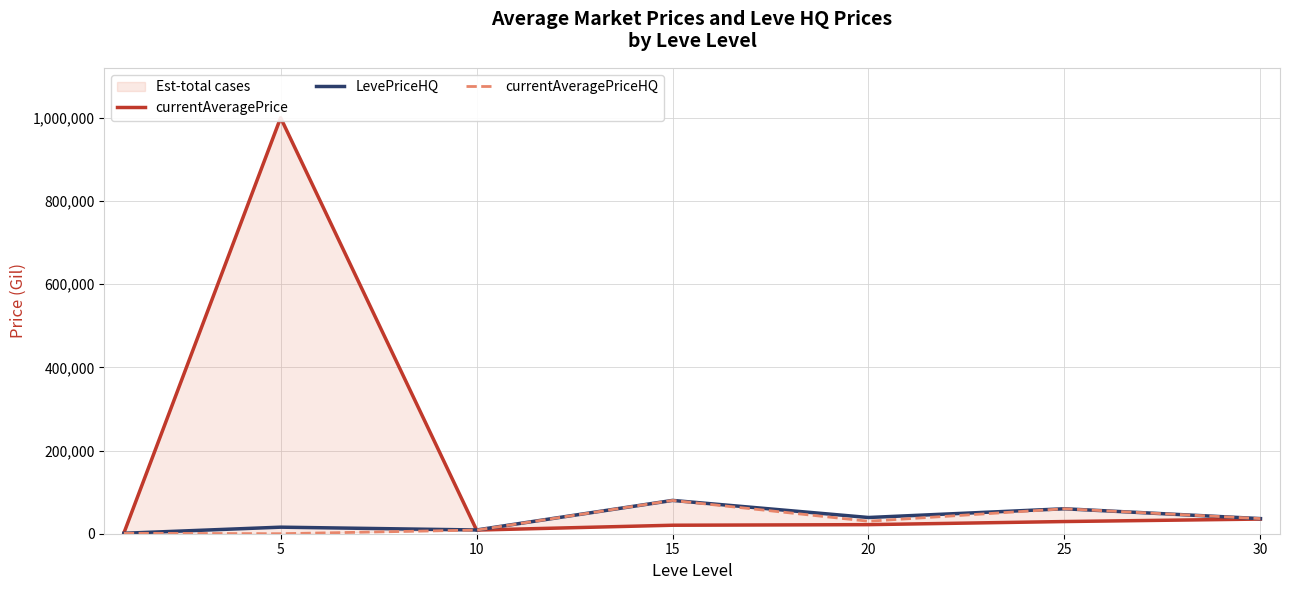

The value of currentAveragePriceHQ at 20 is 30000.0. True or false?

True